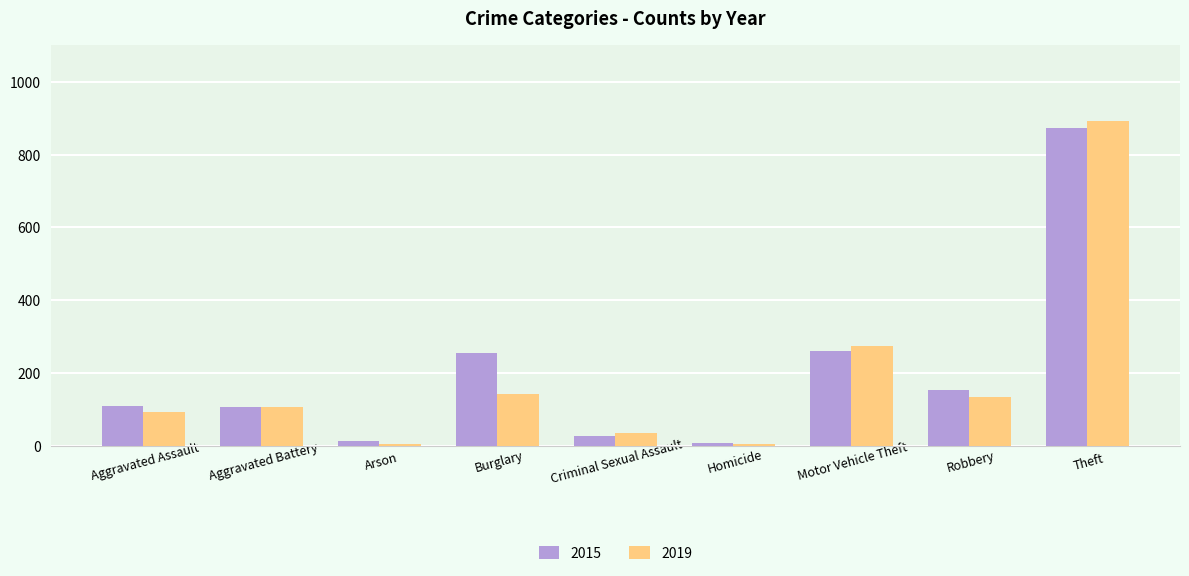

Which series has the largest range (max minus min)?

2019